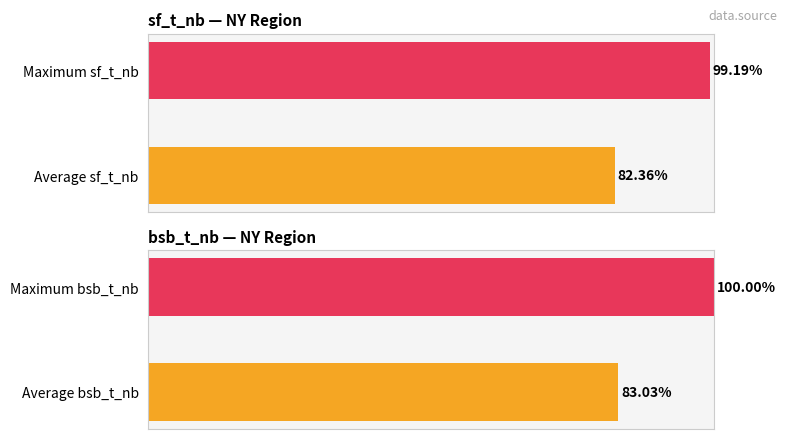

What is the difference between the bsb_t_nb values at 0 and 20?

17.0